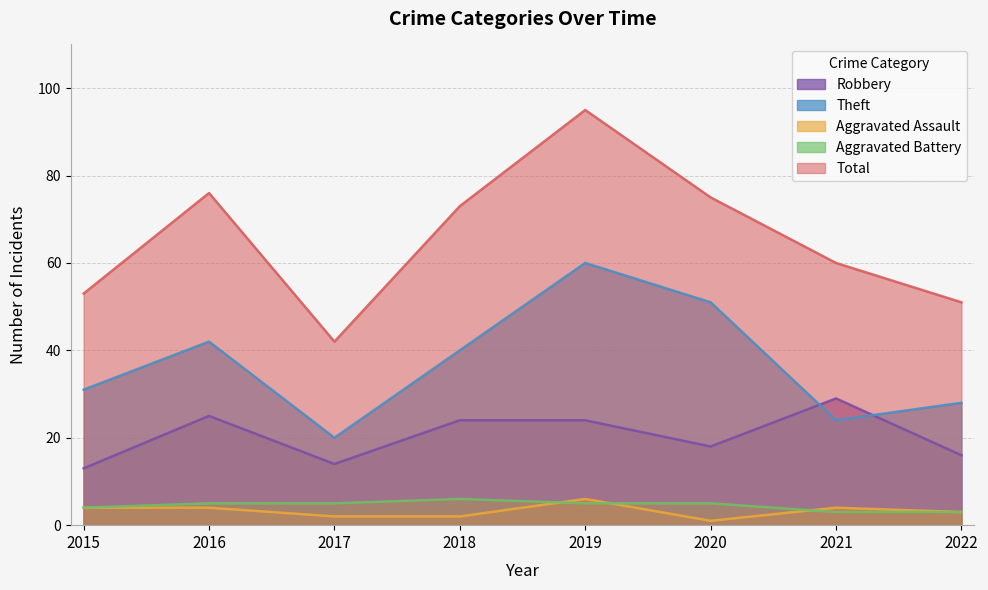

List the series in order of their peak value, highest first.

Total, Theft, Robbery, Aggravated Assault, Aggravated Battery